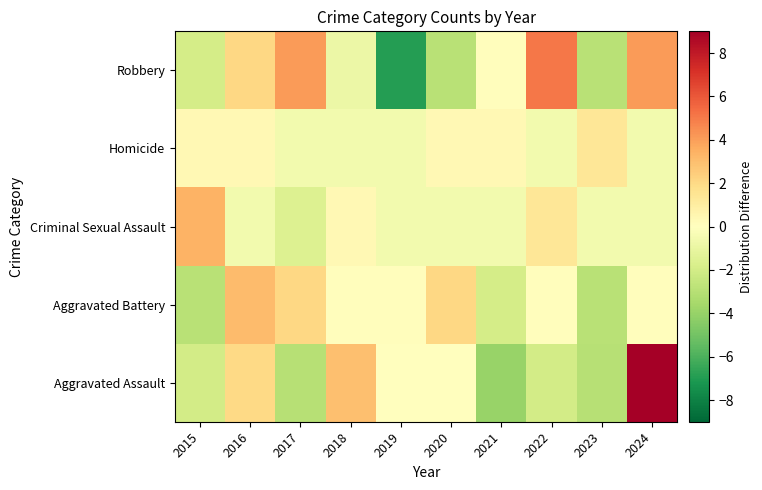

At how many categories does at least one series exceed 6?

1